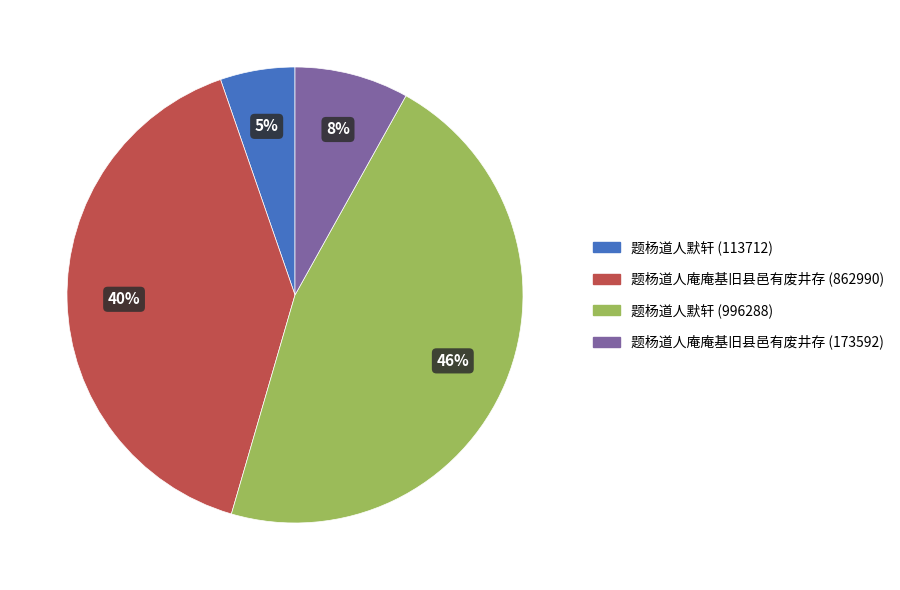

The 题杨道人庵庵基旧县邑有废井存 (173592) slice represents 19% of the pie. True or false?

False